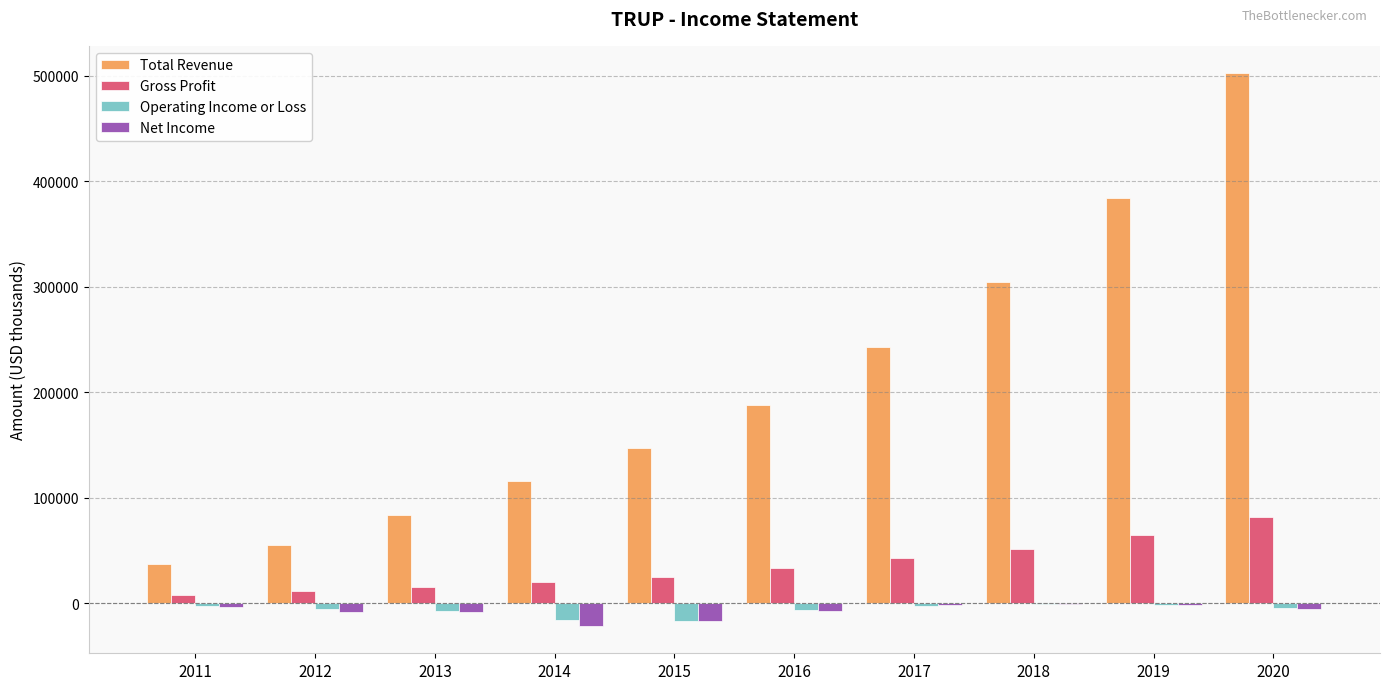

Between 2017 and 2019, which series saw the biggest shift?

Total Revenue